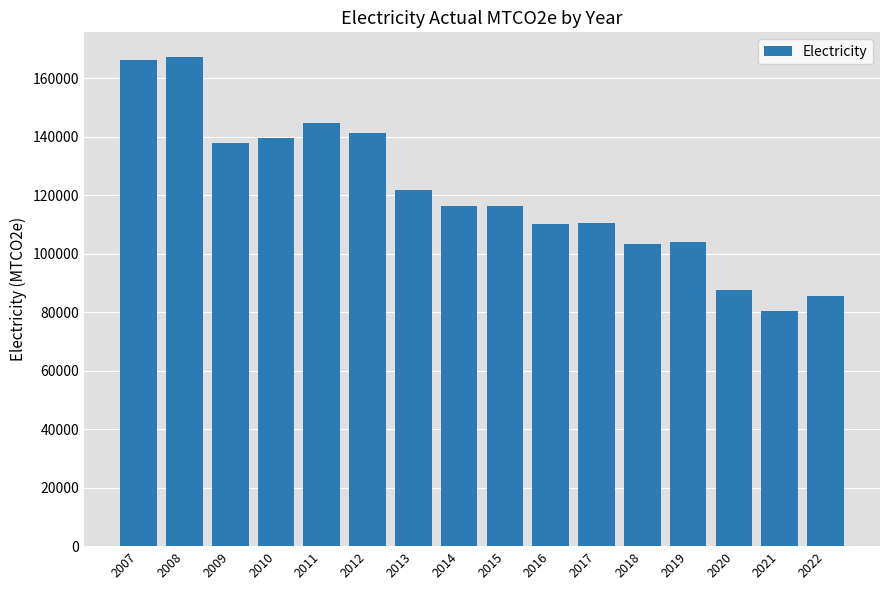

What is the maximum value shown in the chart?

167368.1